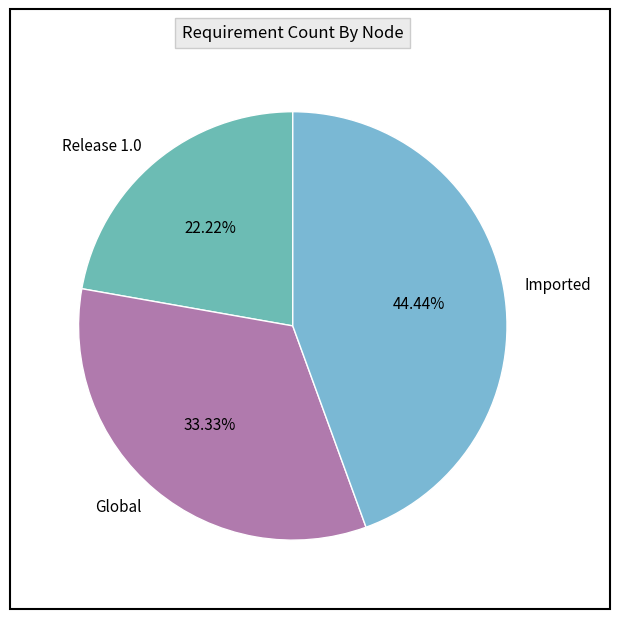

Between Release 1.0 and Global, which is larger?

Global